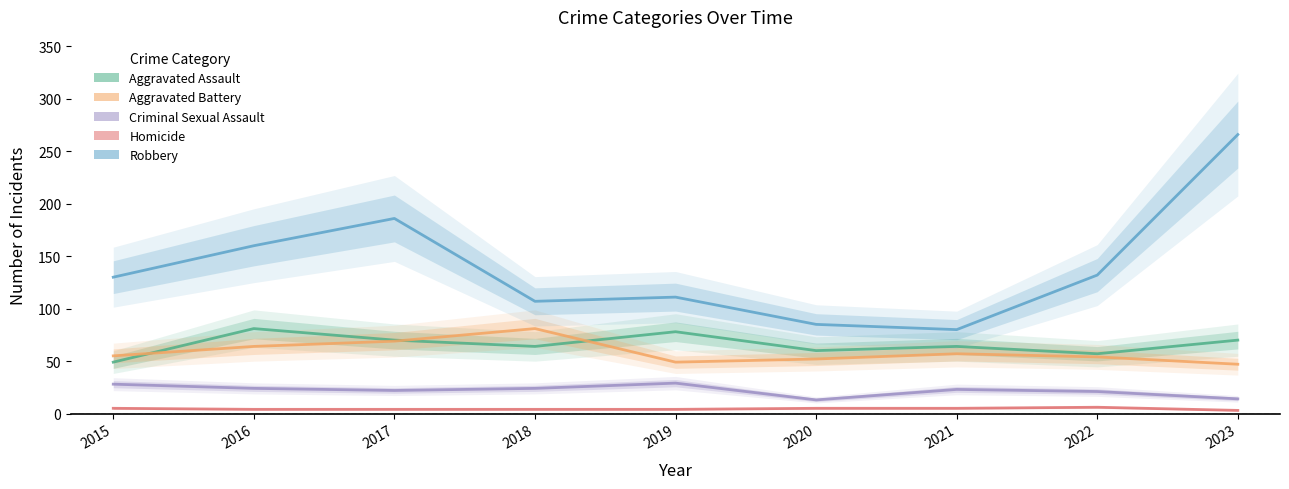

Is it true that Aggravated Battery equals 54 at 2022?

True